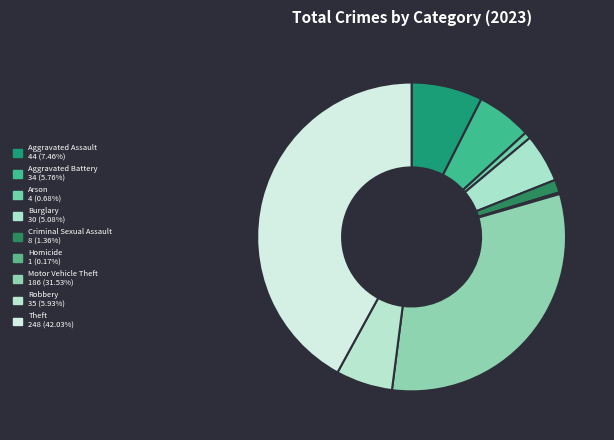

What is the change in value from Motor Vehicle Theft to Robbery?

-151